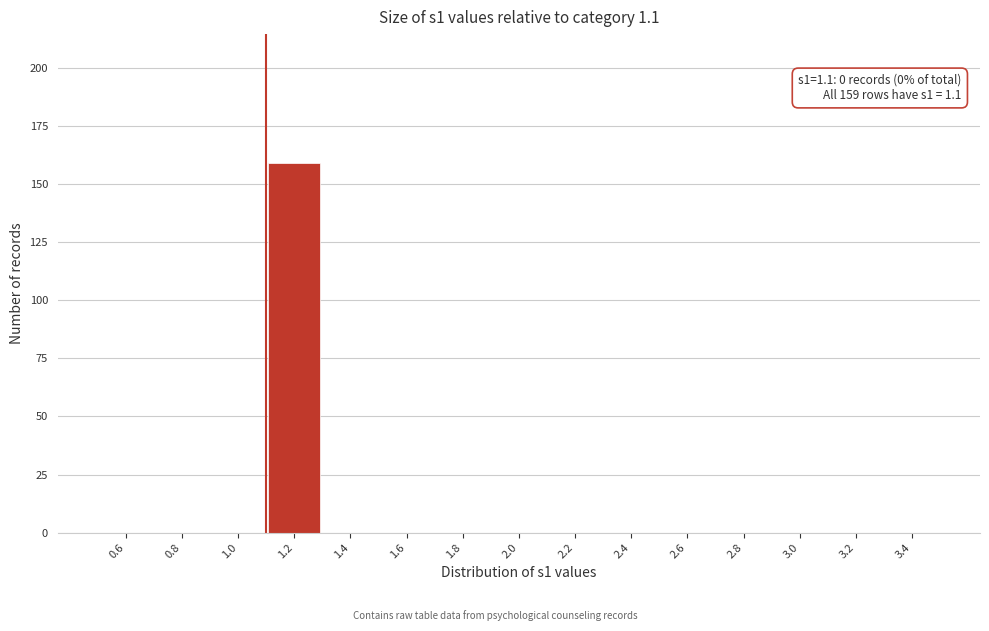

Which range on the x-axis has the tallest bar?

1.1 to 1.3